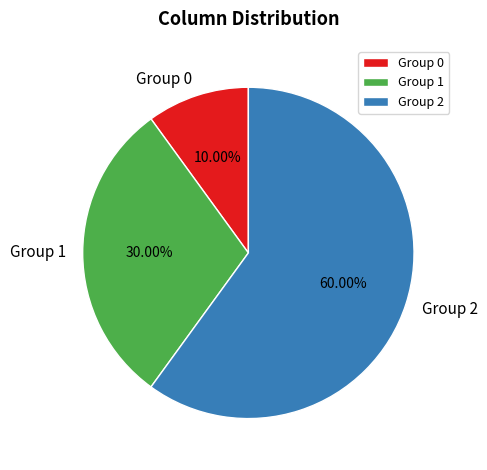

Which has a higher value, Group 1 or Group 0?

Group 1